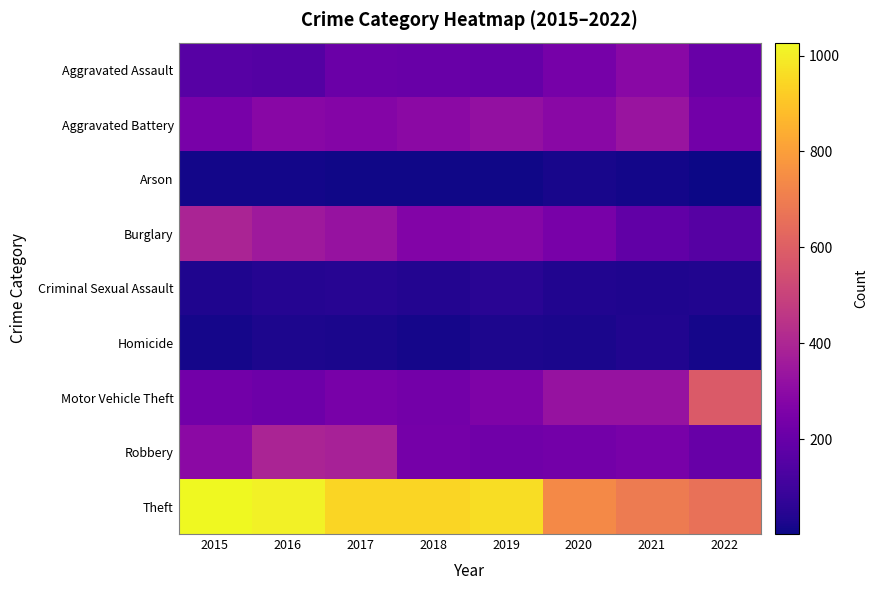

Rank the series by their maximum value, from highest to lowest.

Theft, Motor Vehicle Theft, Robbery, Burglary, Aggravated Battery, Aggravated Assault, Criminal Sexual Assault, Homicide, Arson